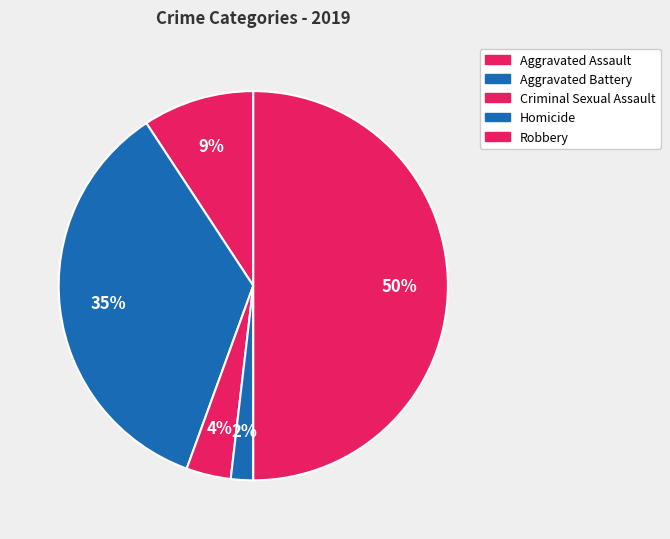

How many segments does this pie chart have?

5